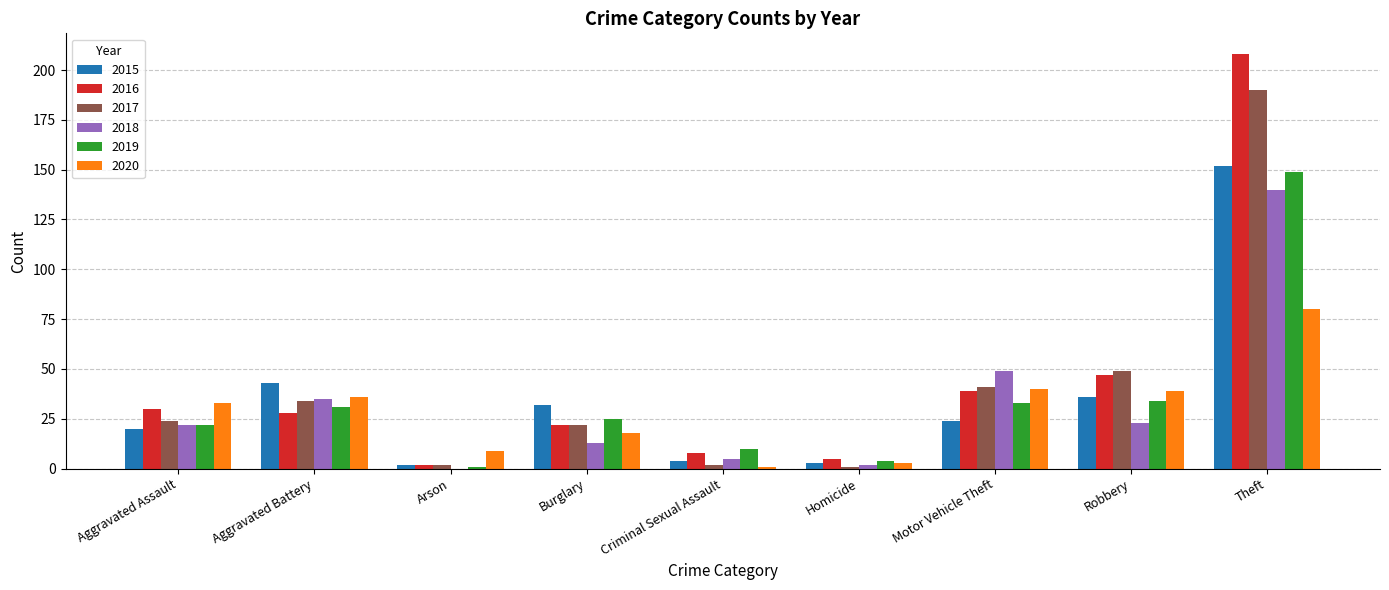

How many groups of bars are there?

9